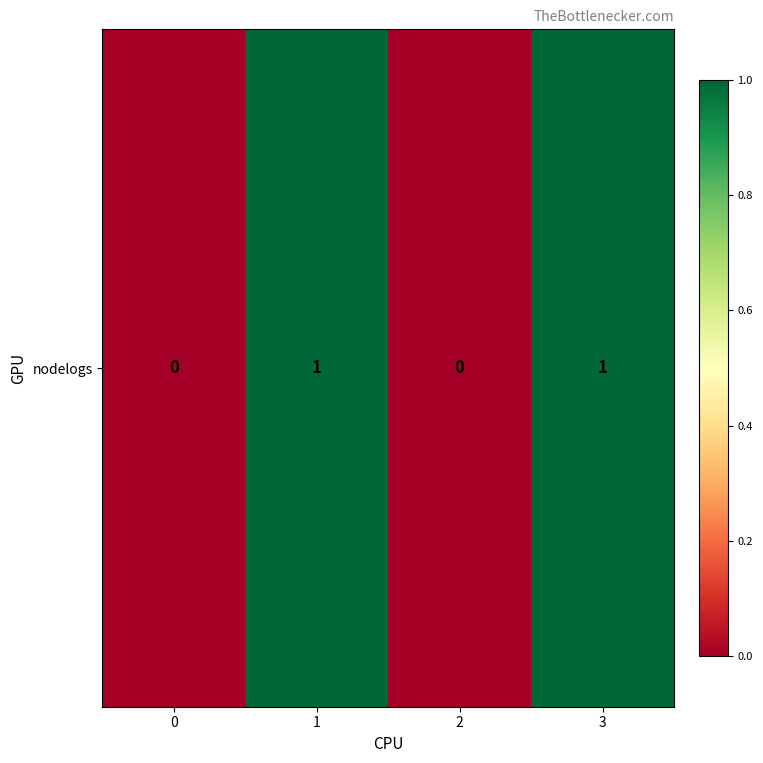

How many data points does each series have?

4